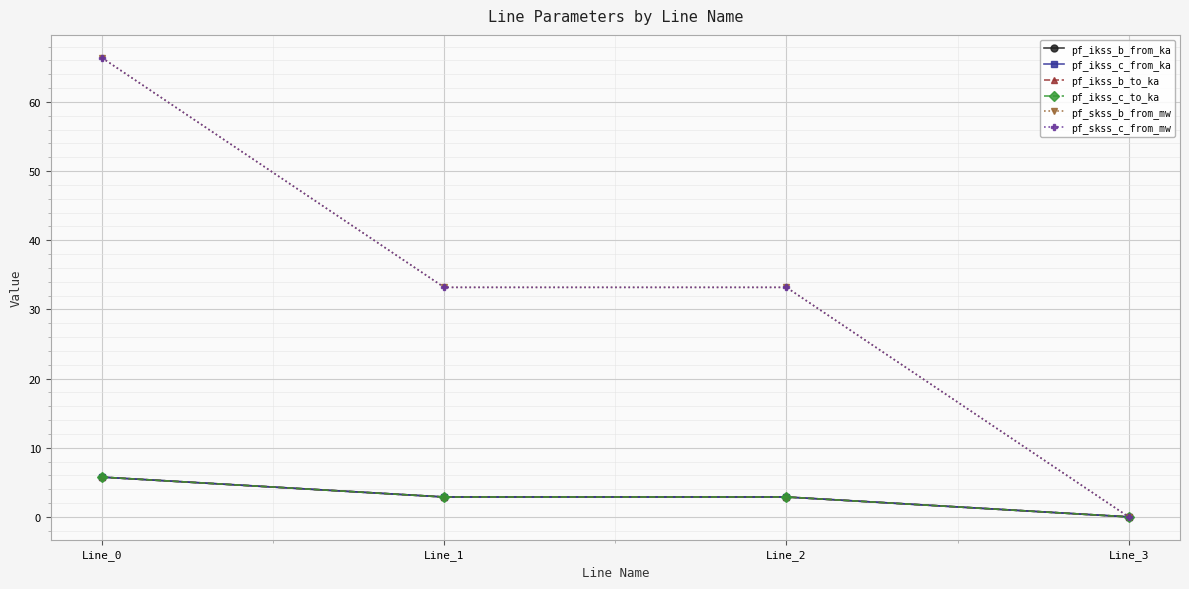

How many lines are shown in the chart?

6